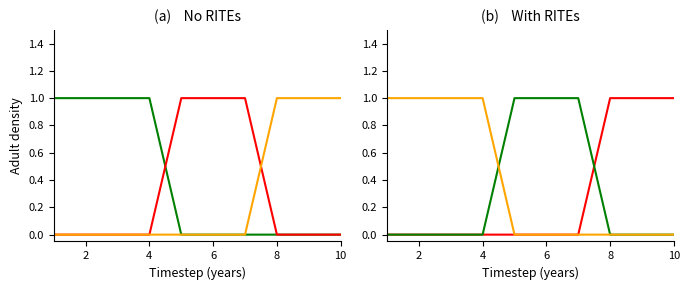

How many categories are shown in the chart?

10